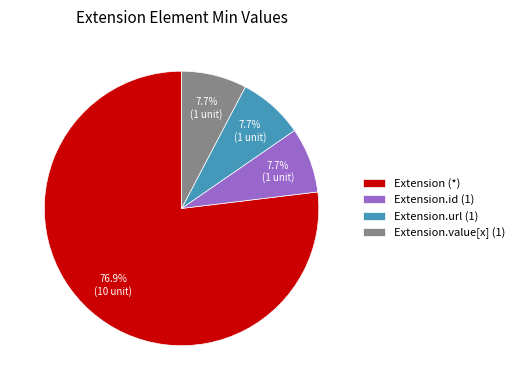

Count the number of slices in the pie.

4